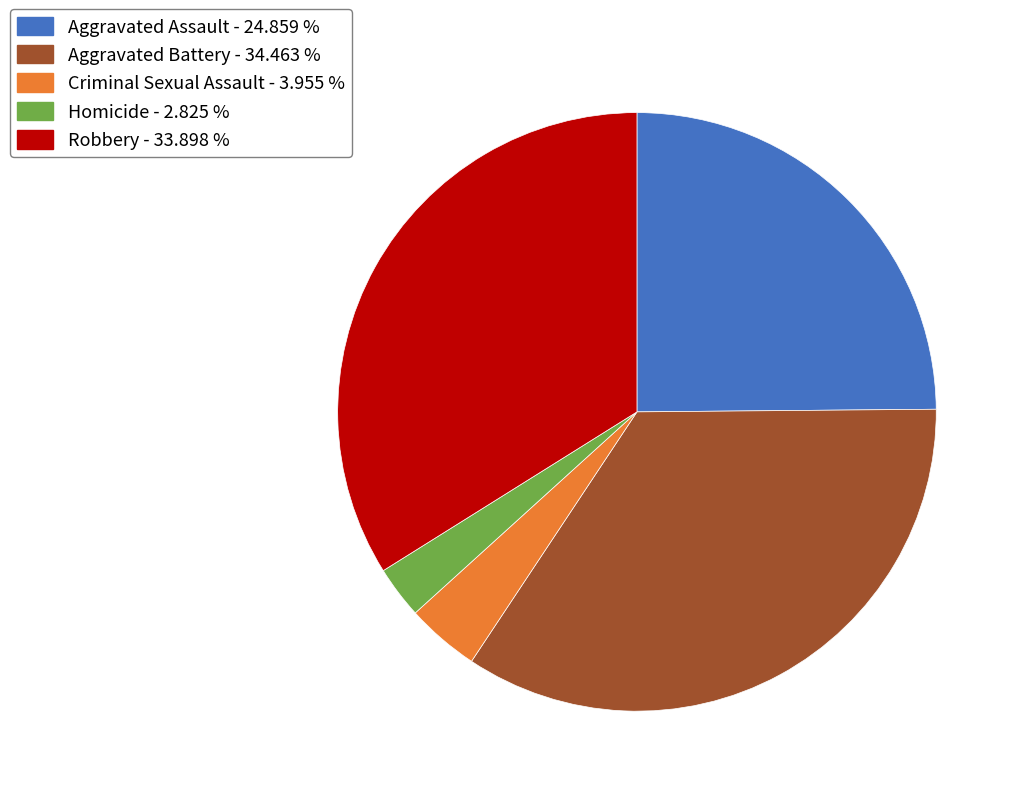

Count the number of slices in the pie.

5